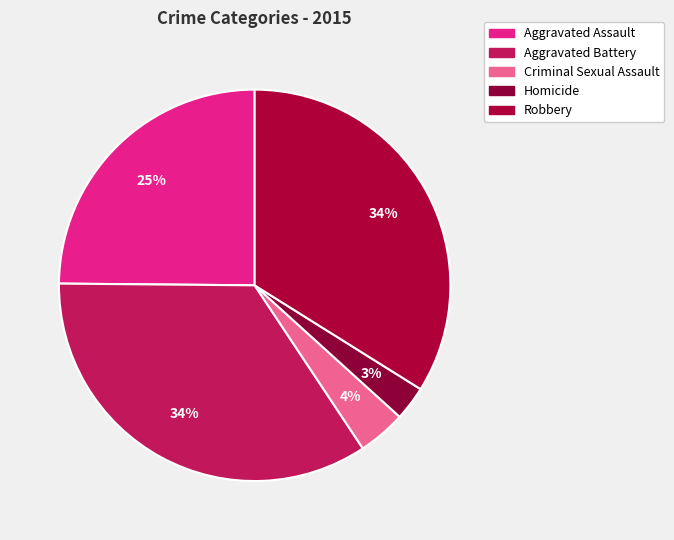

What is the smallest slice in the pie chart?

Homicide